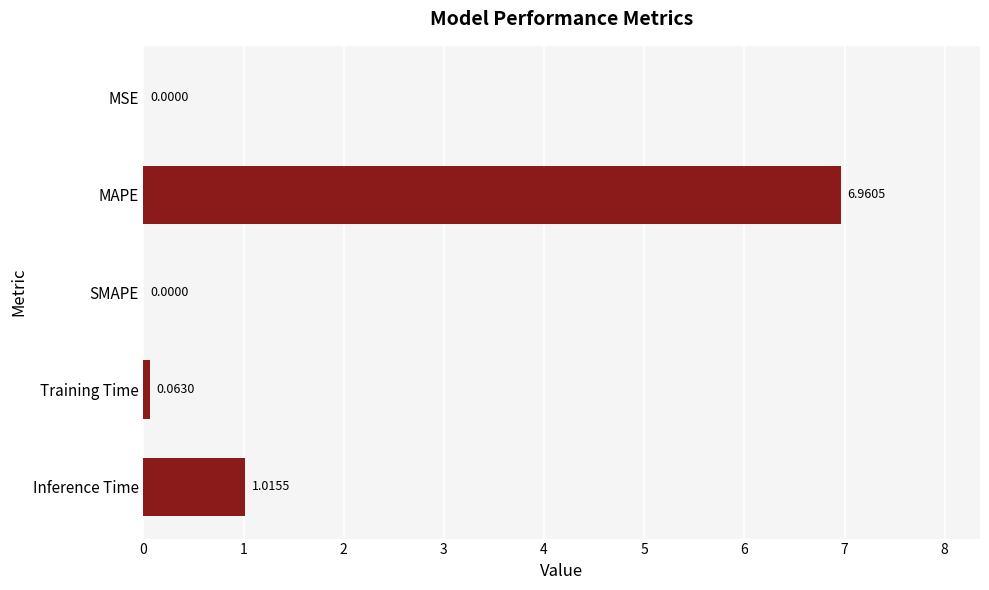

Which label corresponds to the largest value in the chart?

MAPE